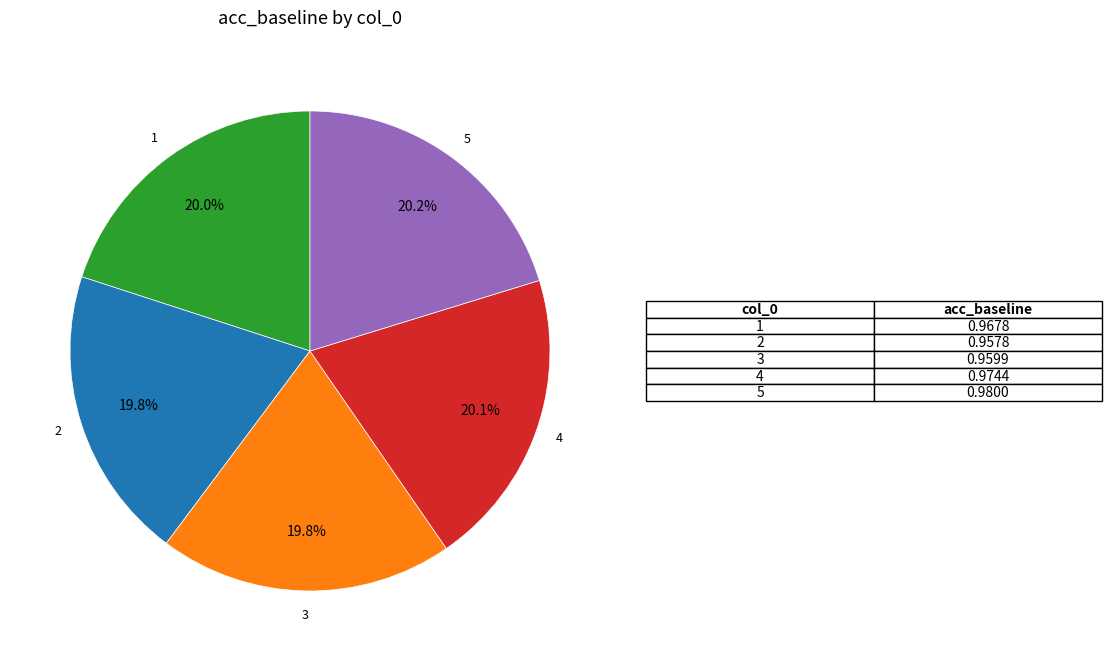

What portion of the pie excludes 5?

79.8%